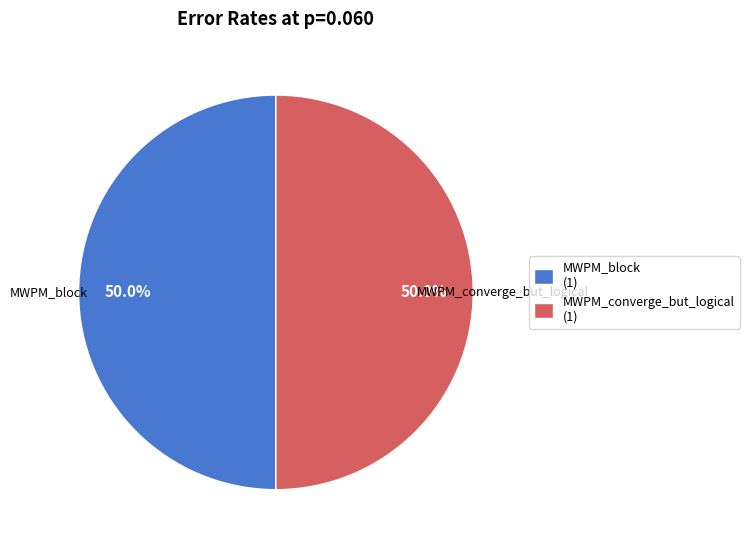

Approximately how many times larger is the value at MWPM_converge_but_logical (1) compared to MWPM_block (1)?

1.0